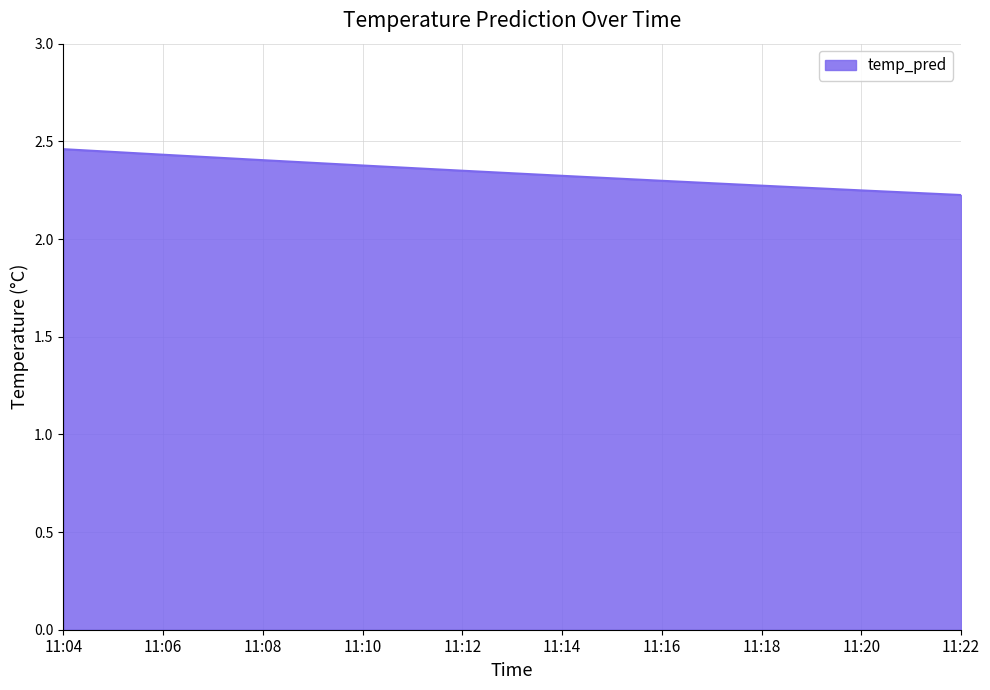

What is the sum of the values at 11:04 and 11:08?

4.9